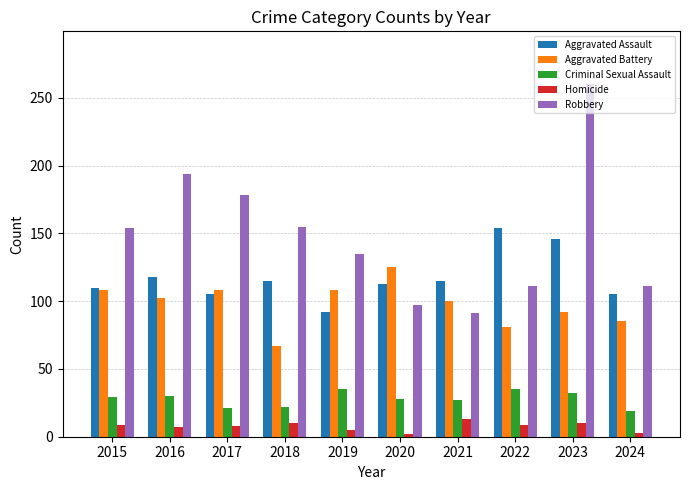

Are the bars grouped side by side (vs. stacked)?

Yes